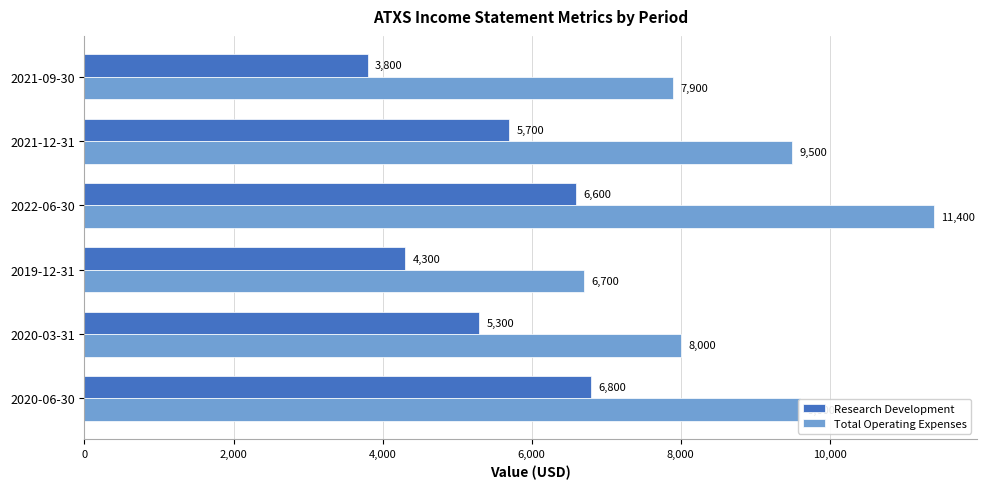

What is the difference between the highest and lowest values at 2021-09-30?

4100